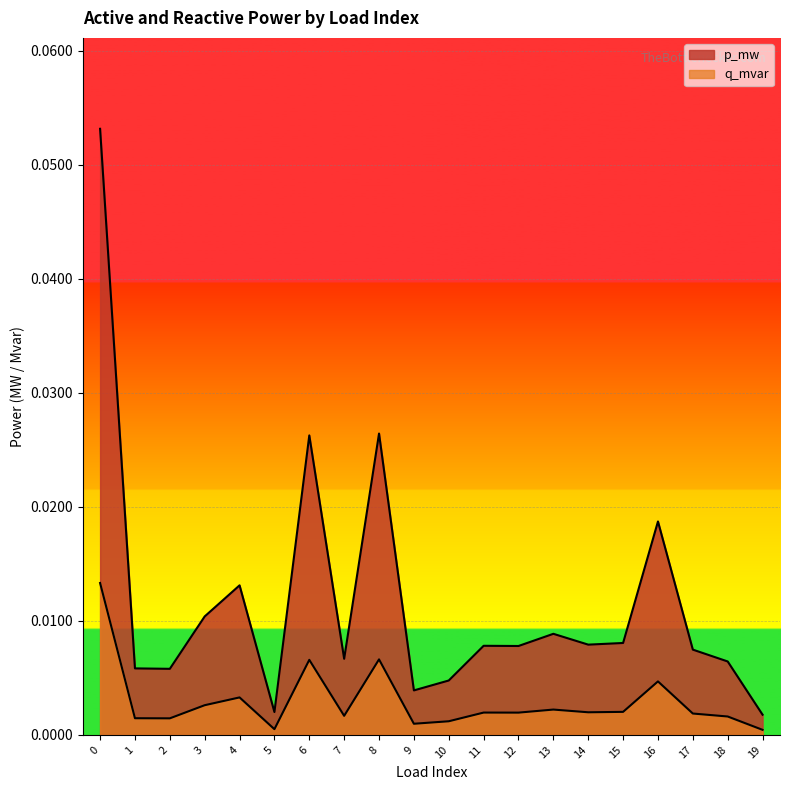

Which series has the largest range (max minus min)?

p_mw